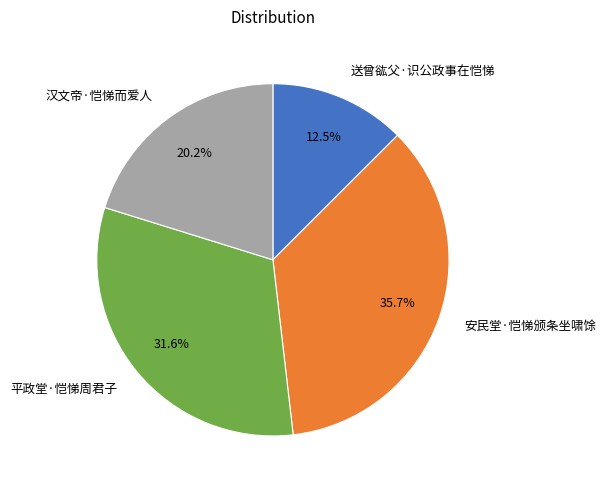

Combined, what portion of the pie is 平政堂·恺悌周君子 and 安民堂·恺悌颁条坐啸馀?

67.3%